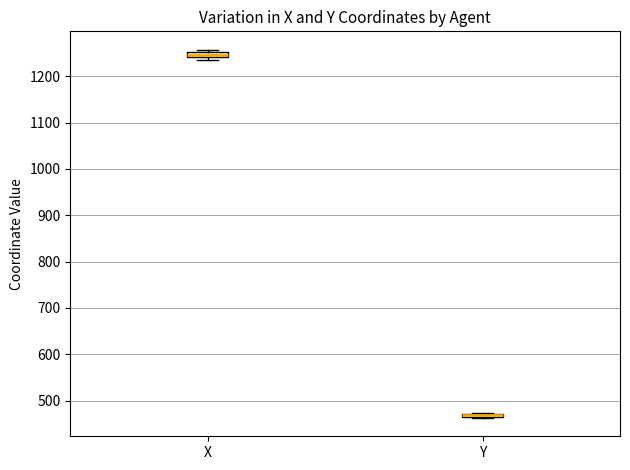

Where is the lower edge of the box for X on the y-axis? The values are not printed on the chart, so give them approximately, as read against the axis.

1240